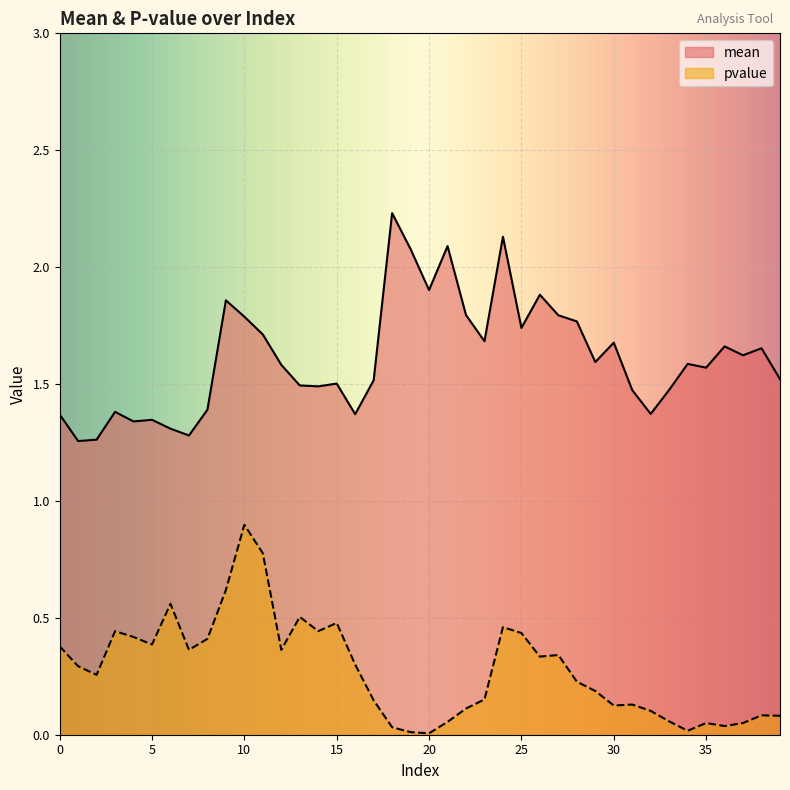

List the series in order of their peak value, lowest first.

pvalue, mean